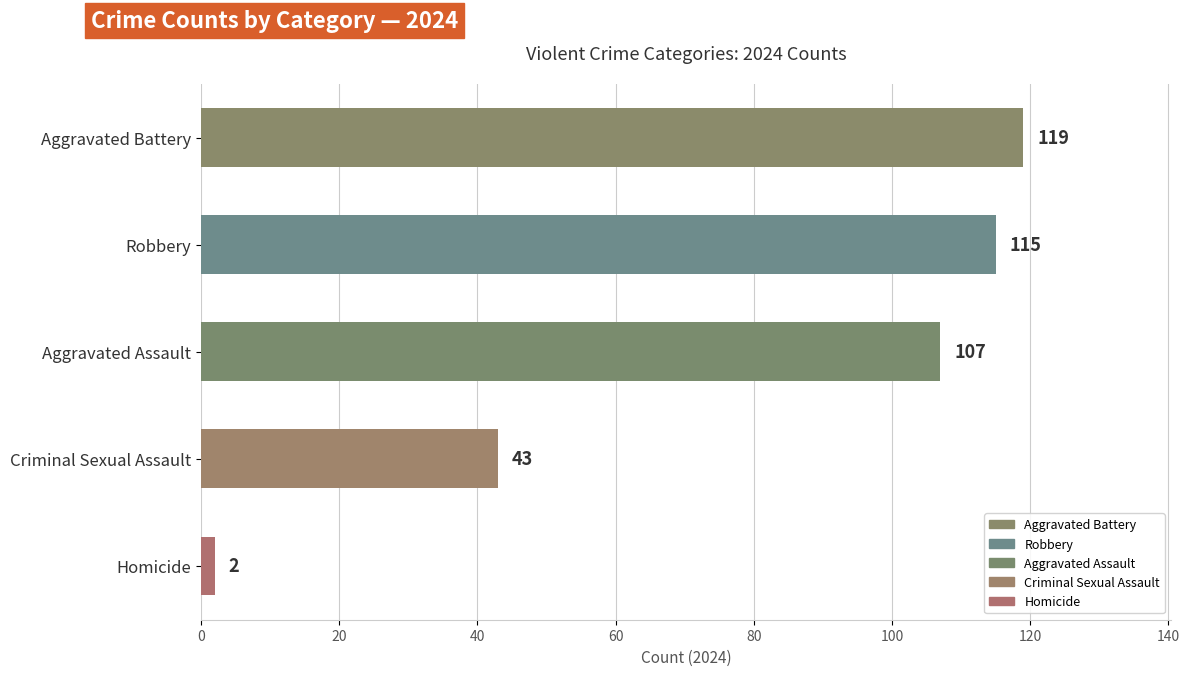

Rank the categories by value from highest to lowest.

Aggravated Battery, Robbery, Aggravated Assault, Criminal Sexual Assault, Homicide